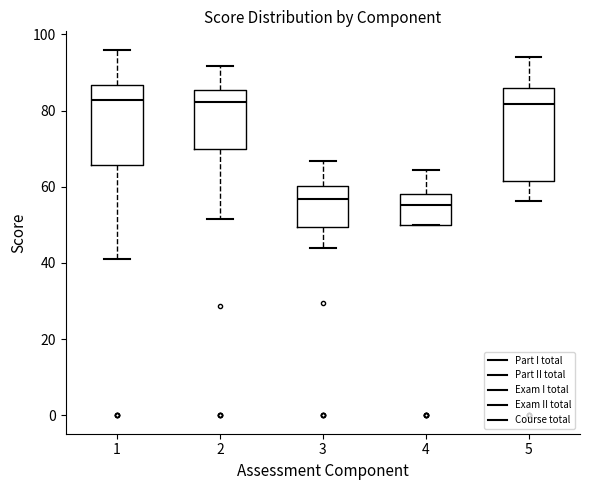

Reading left to right, transcribe this box plot: for each box, give where its median line is, the range the box spans, and where its two whiskers end, as read against the y-axis. The values are not printed on the chart, so give them approximately, as read against the axis.

1: median 82, box 66 to 86, whiskers 40 to 96
2: median 82, box 70 to 86, whiskers 52 to 92
3: median 56, box 50 to 60, whiskers 44 to 66
4: median 56, box 50 to 58, whiskers 50 to 64
5: median 82, box 62 to 86, whiskers 56 to 94